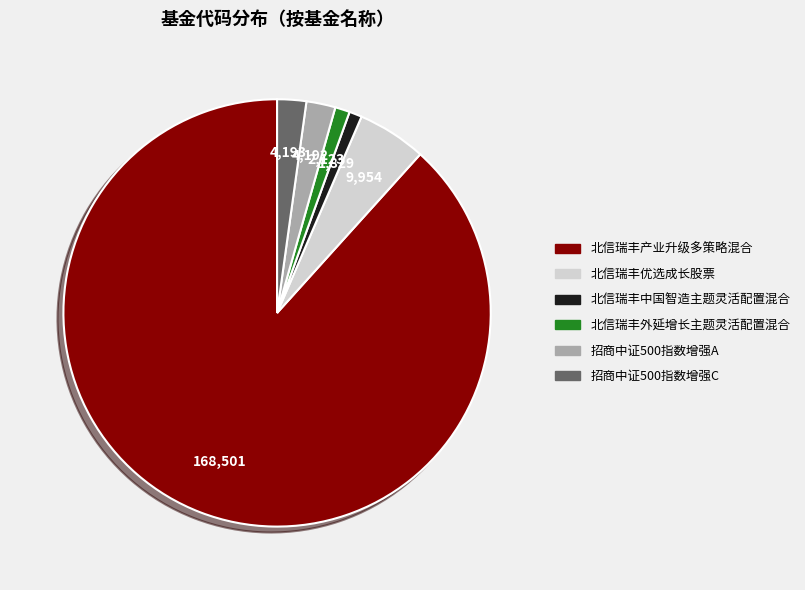

Is 北信瑞丰产业升级多策略混合 the majority of the pie?

Yes